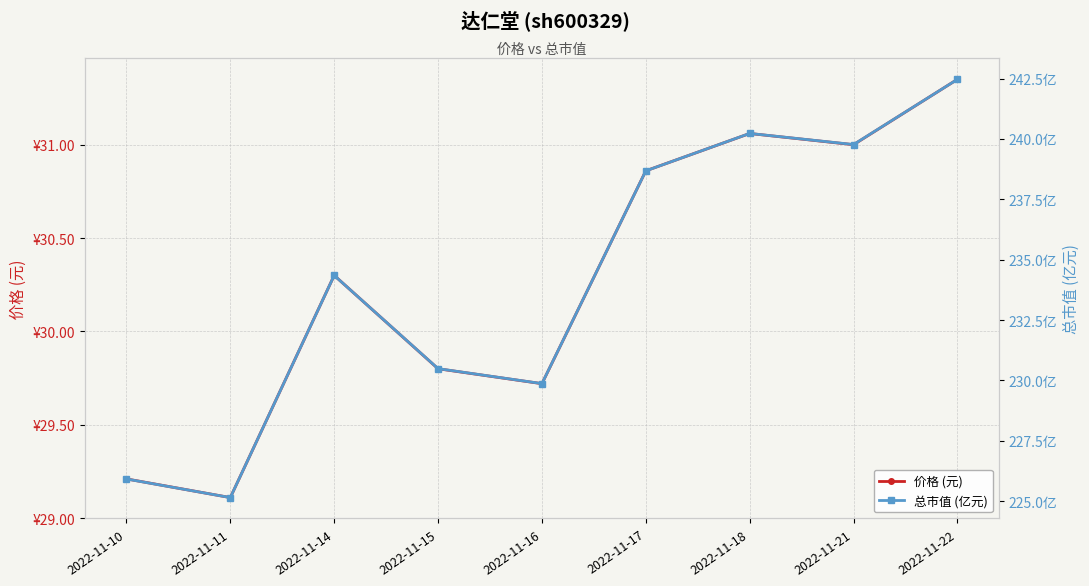

True or false: 总市值 (亿元) and 价格 (元) cross at least once.

False